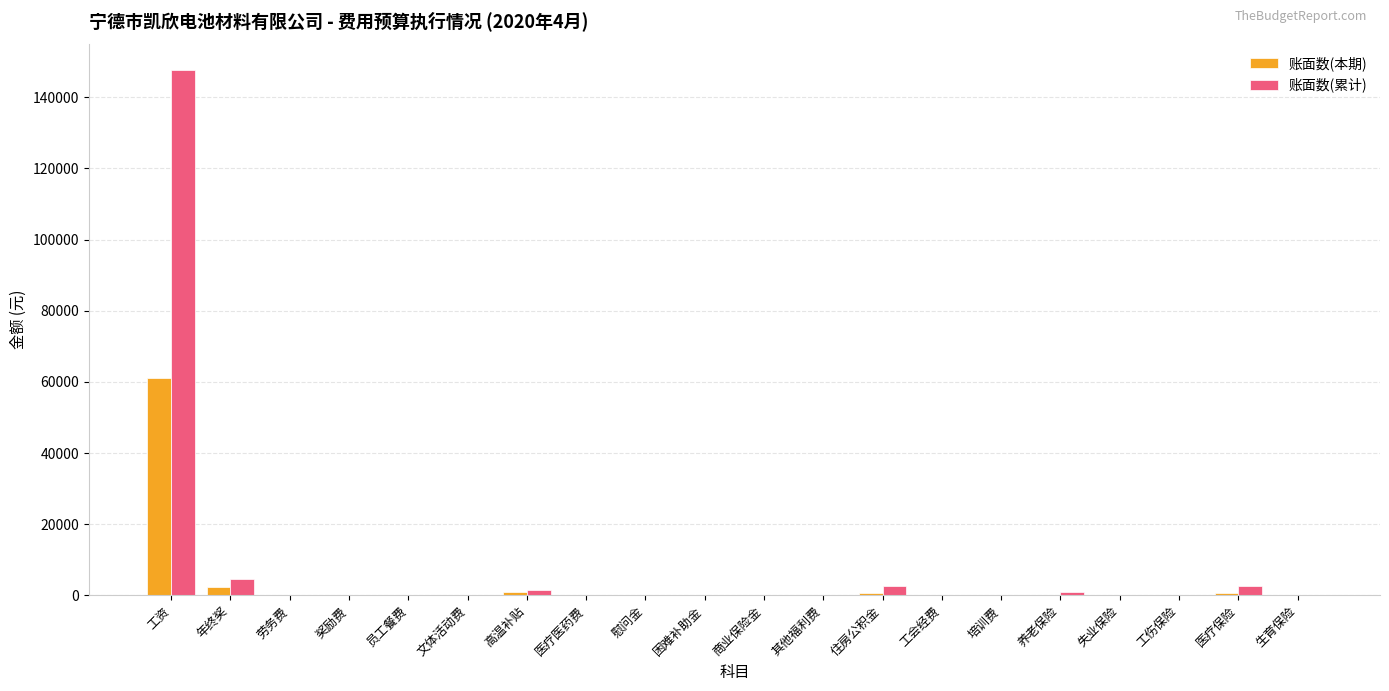

What are all the series names shown in the legend?

账面数(本期), 账面数(累计)